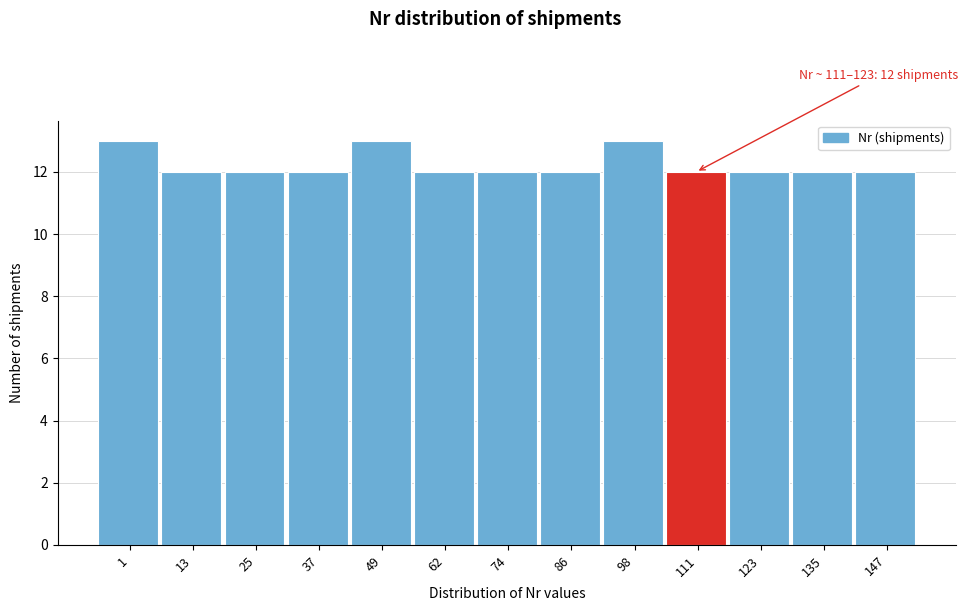

Reading right to left, transcribe all the data shown in this chart.

12	12	12	12	13	12	12	12	13	12	12	12	13